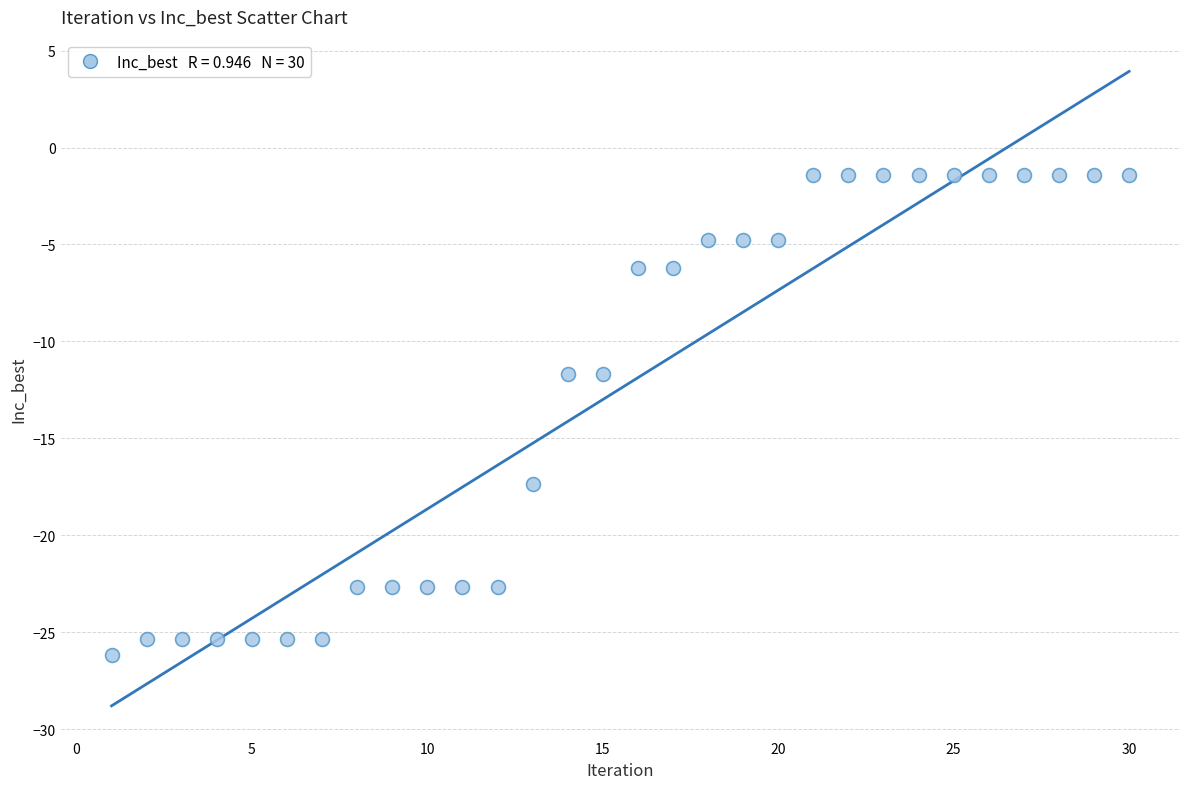

What is the range of Y values (max minus min)?

24.8